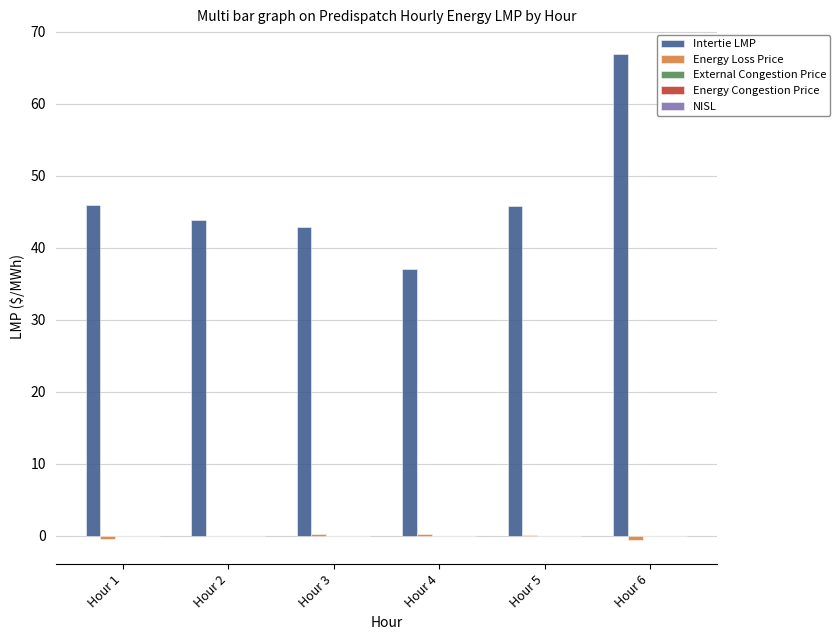

True or false: Intertie LMP has a value of 45.8 at Hour 5.

True